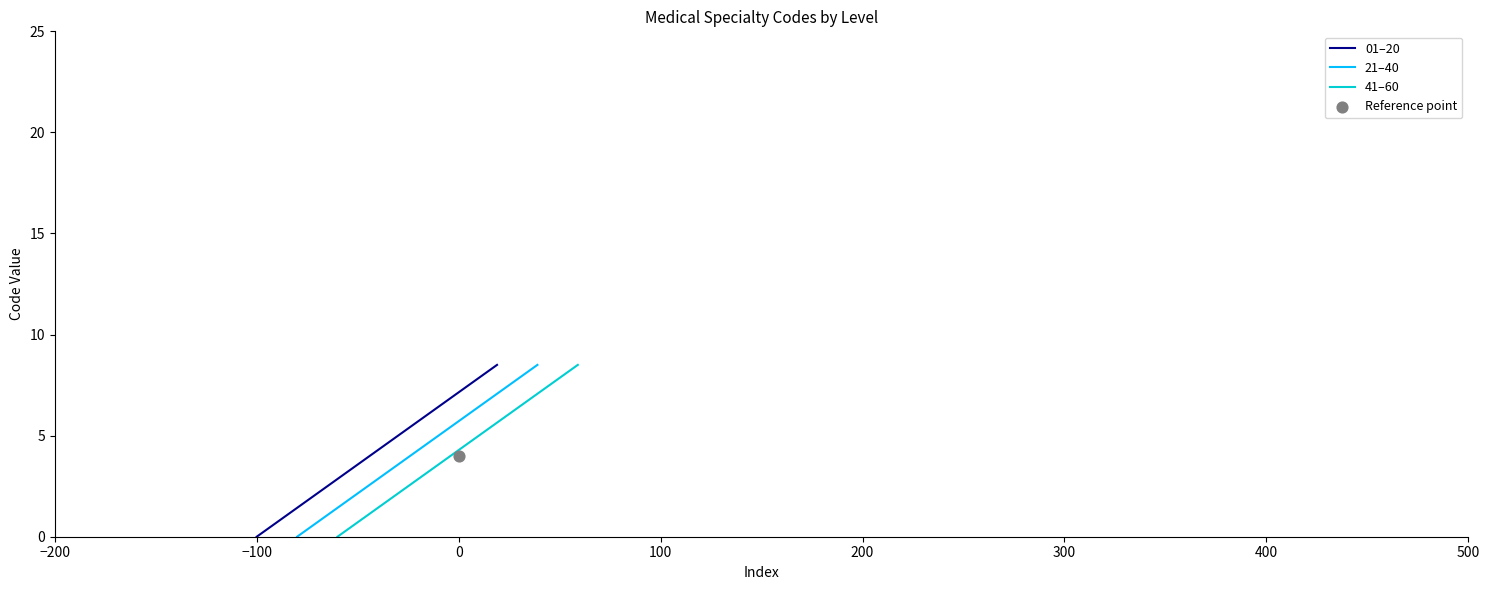

Which series has the widest spread of Y values?

01–20